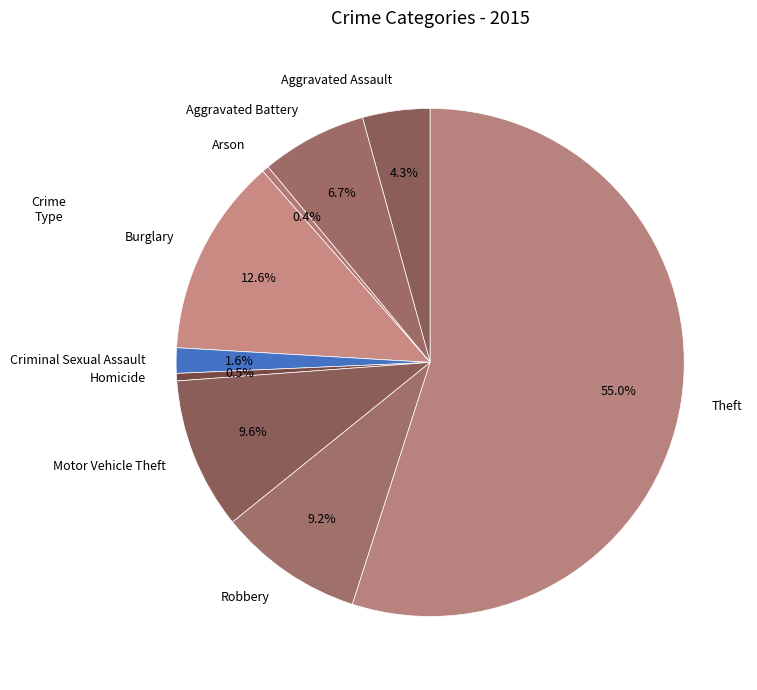

Combined, do Criminal Sexual Assault and Aggravated Battery account for over 50%?

No